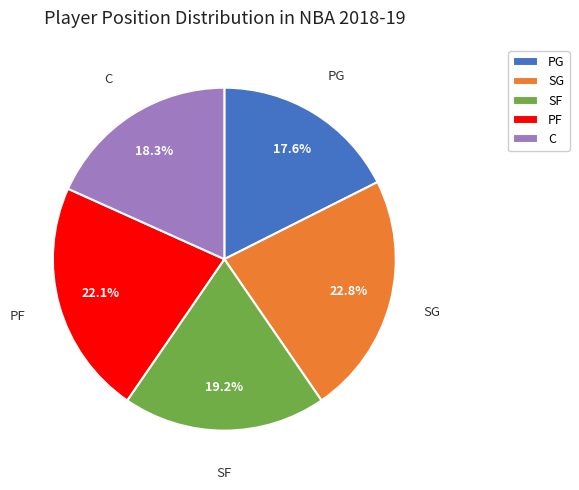

Combined, do SG and PF account for over 50%?

No